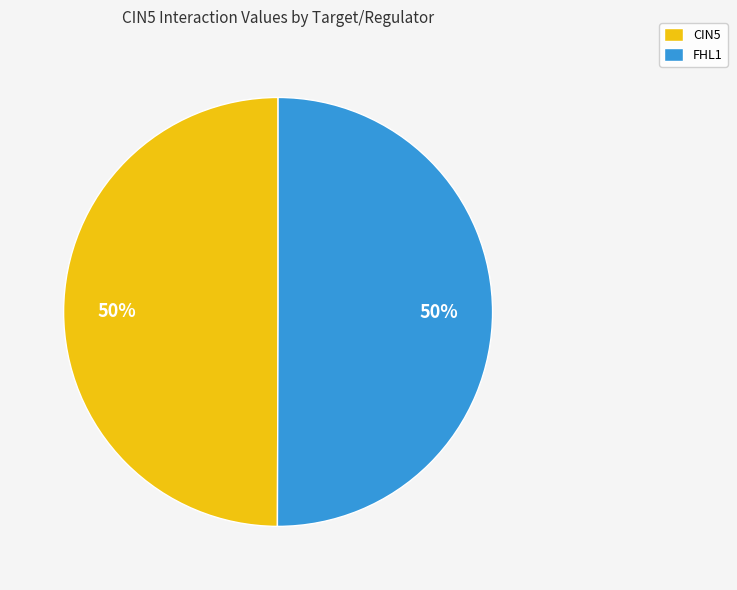

Count the number of slices in the pie.

2